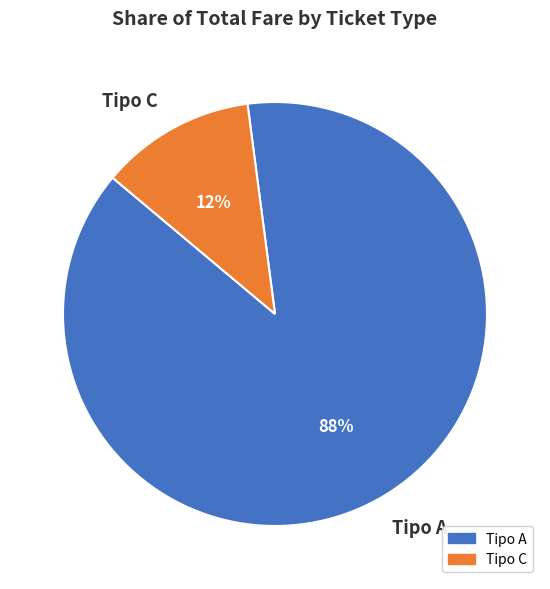

Is it true that C is 1% of the pie?

False